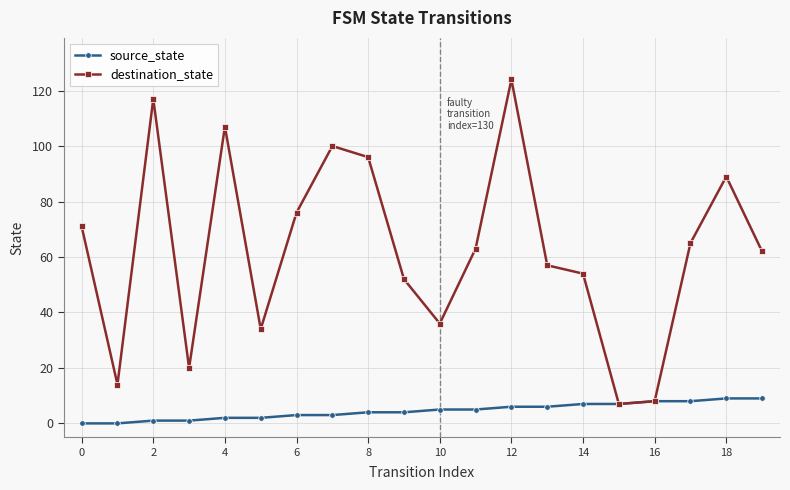

What is the difference between the maximum and minimum values in the source_state series?

9